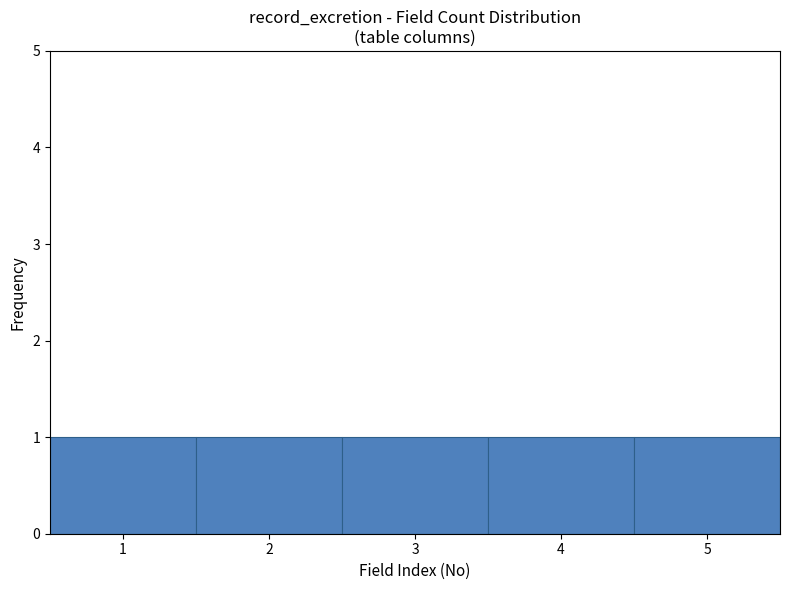

Reading left to right, list every bar in this chart as the range it spans on the x-axis followed by its height. The values are not printed on the chart, so give them approximately, as read against the axis.

0.5 to 1.5: 1
1.5 to 2.5: 1
2.5 to 3.5: 1
3.5 to 4.5: 1
4.5 to 5.5: 1